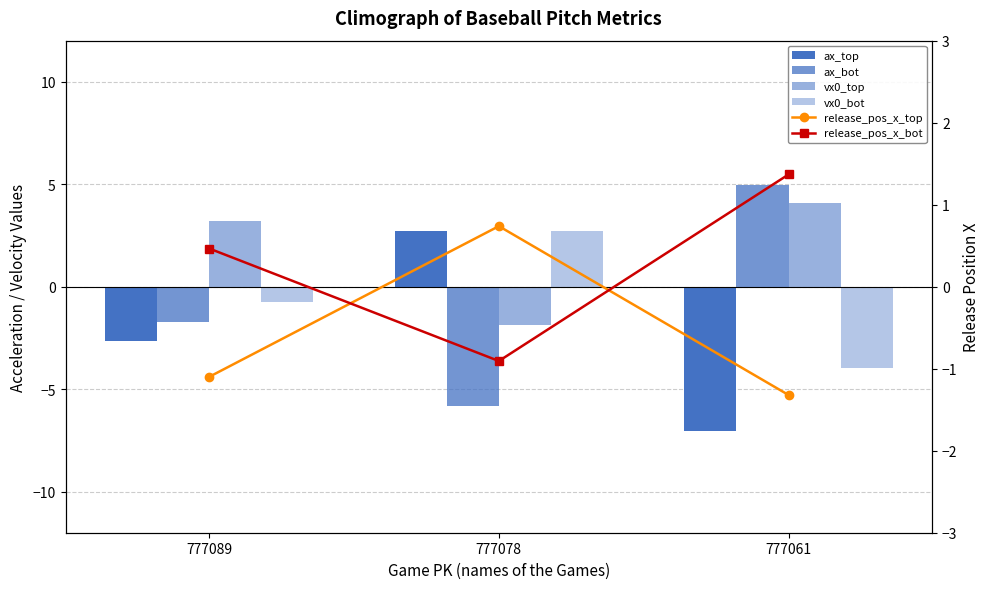

How many negative values does the release_pos_x_top series have?

2